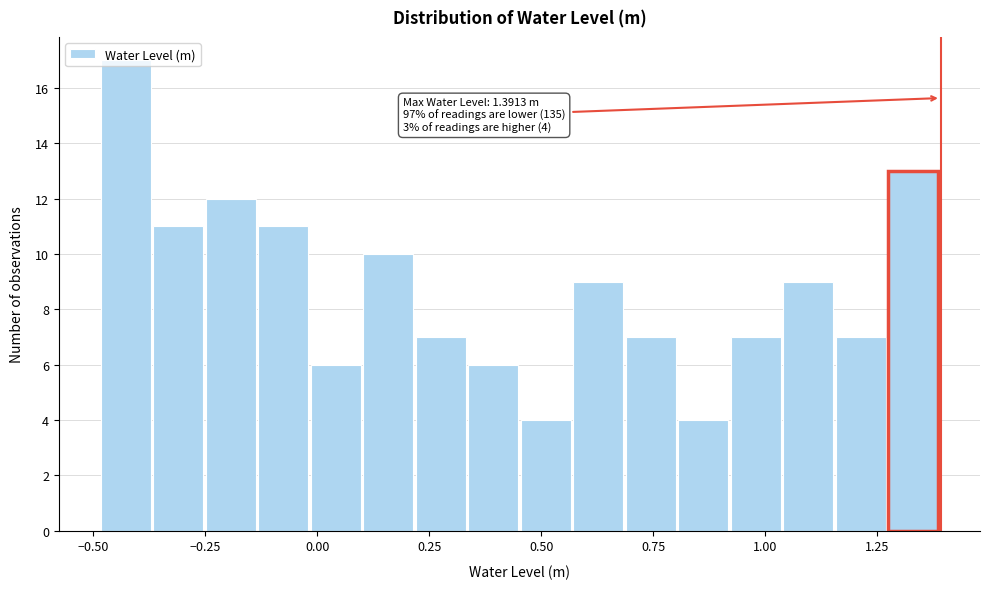

Read against the x-axis, roughly where is the centre of the tallest bar?

-0.45